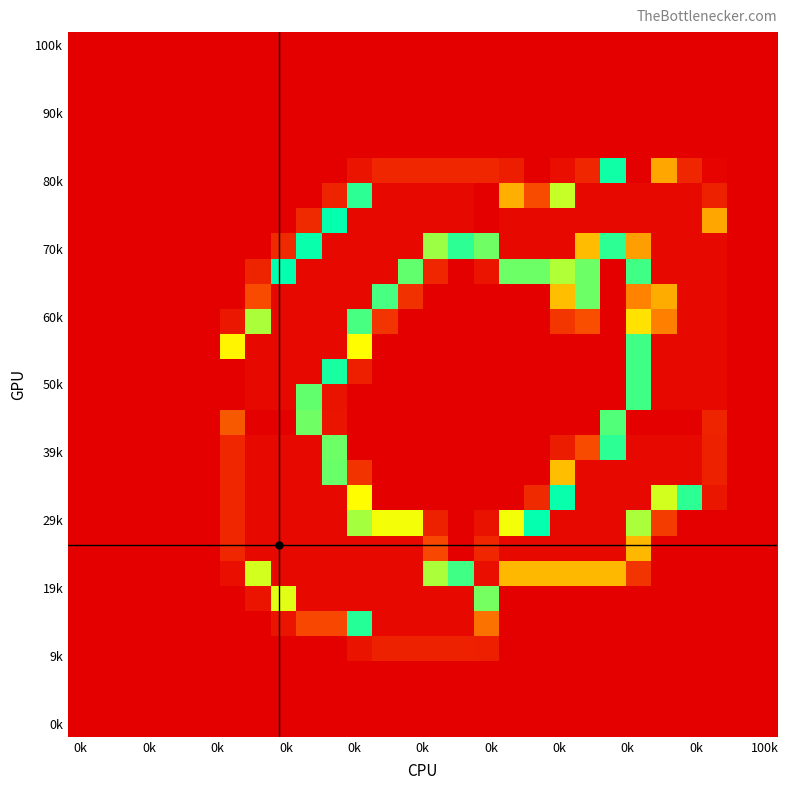

At how many categories does at least one series exceed 229?

20